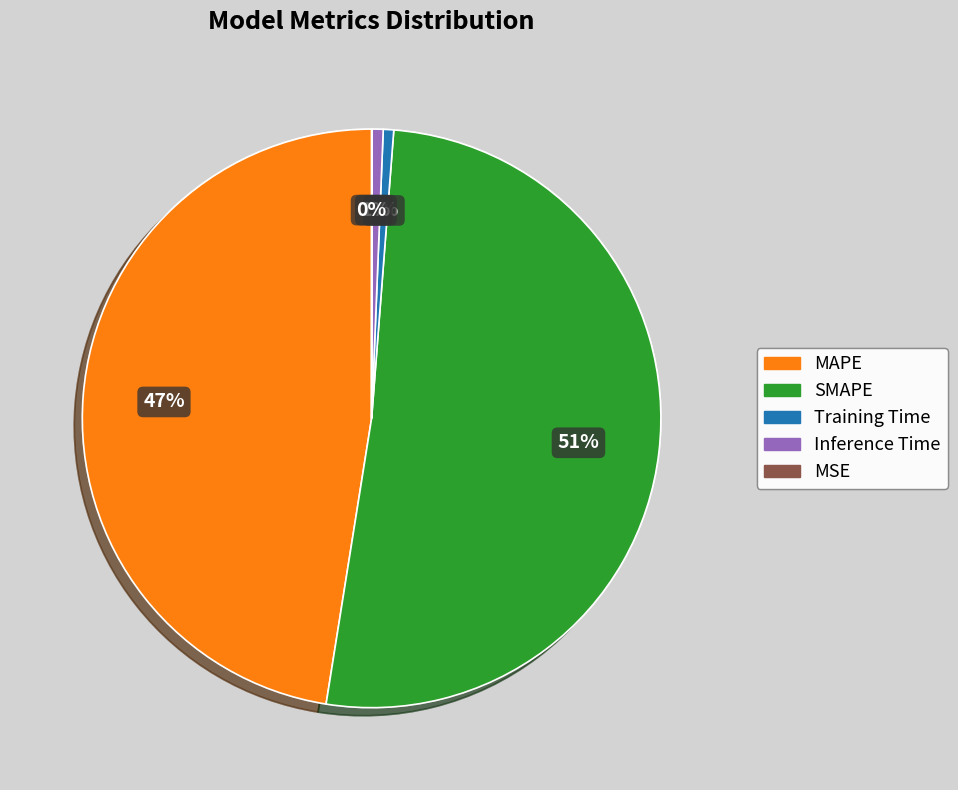

Approximately how many times larger is the value at SMAPE compared to MAPE?

1.1